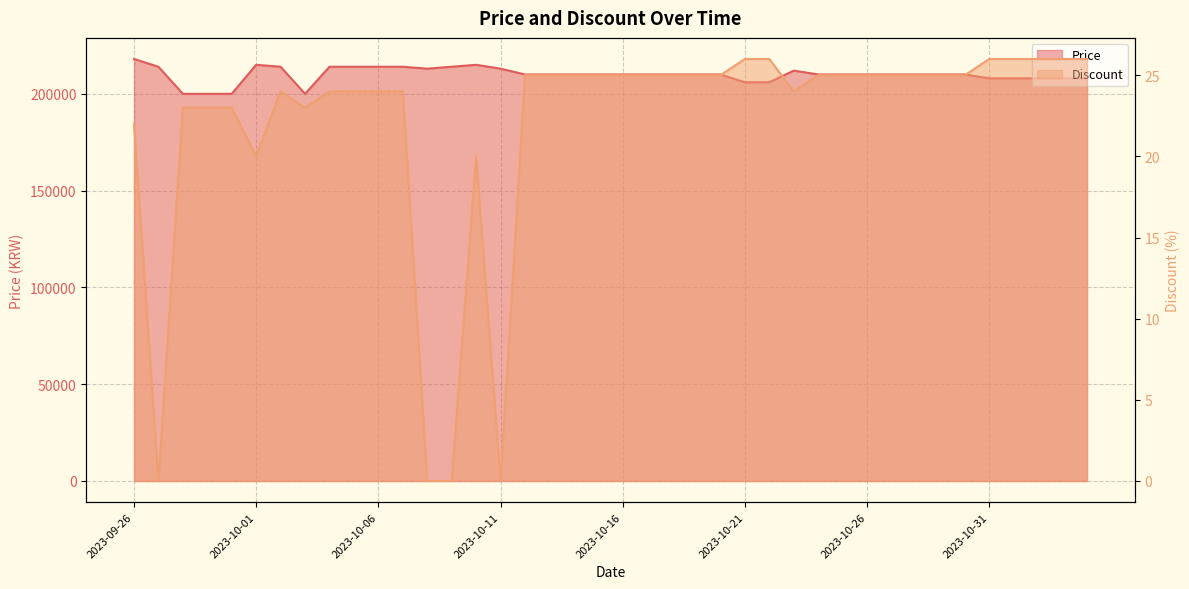

At how many categories does at least one series exceed 194527?

40